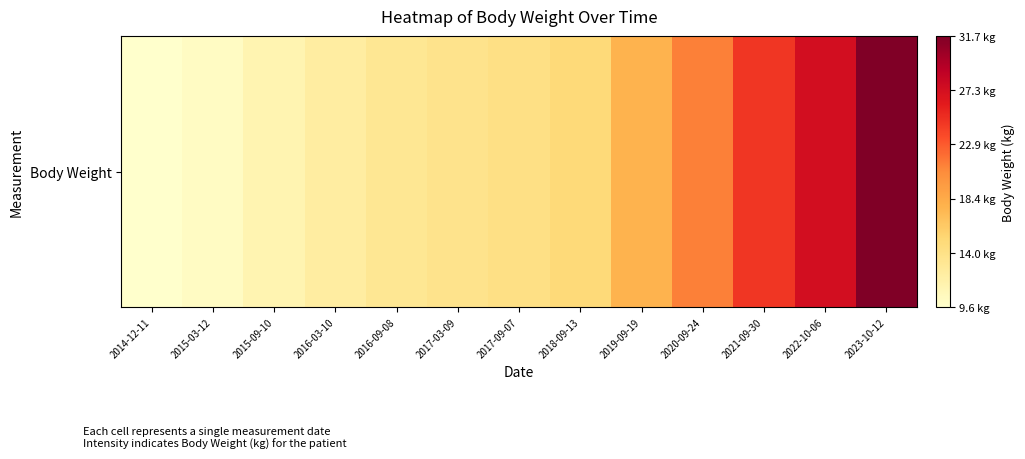

Reading left to right, list all the values displayed in this chart.

2014-12-11=9.6	2015-03-12=10.2	2015-09-10=11.3	2016-03-10=12.3	2016-09-08=13.2	2017-03-09=13.7	2017-09-07=14.1	2018-09-13=14.9	2019-09-19=17.8	2020-09-24=21.2	2021-09-30=24.7	2022-10-06=27.3	2023-10-12=31.7